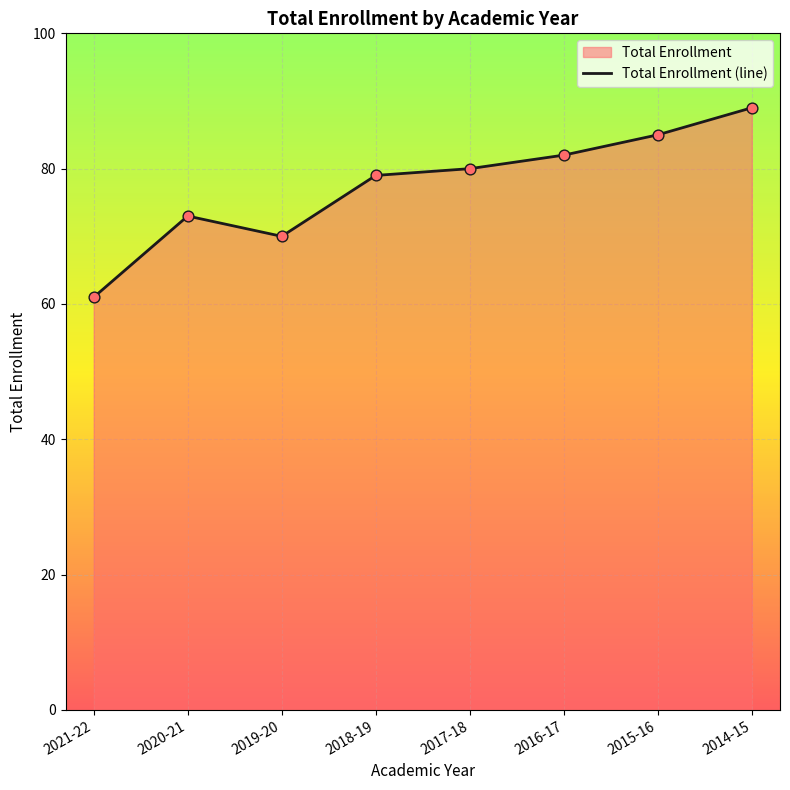

What is the change in value from 2021-22 to 2020-21?

+12